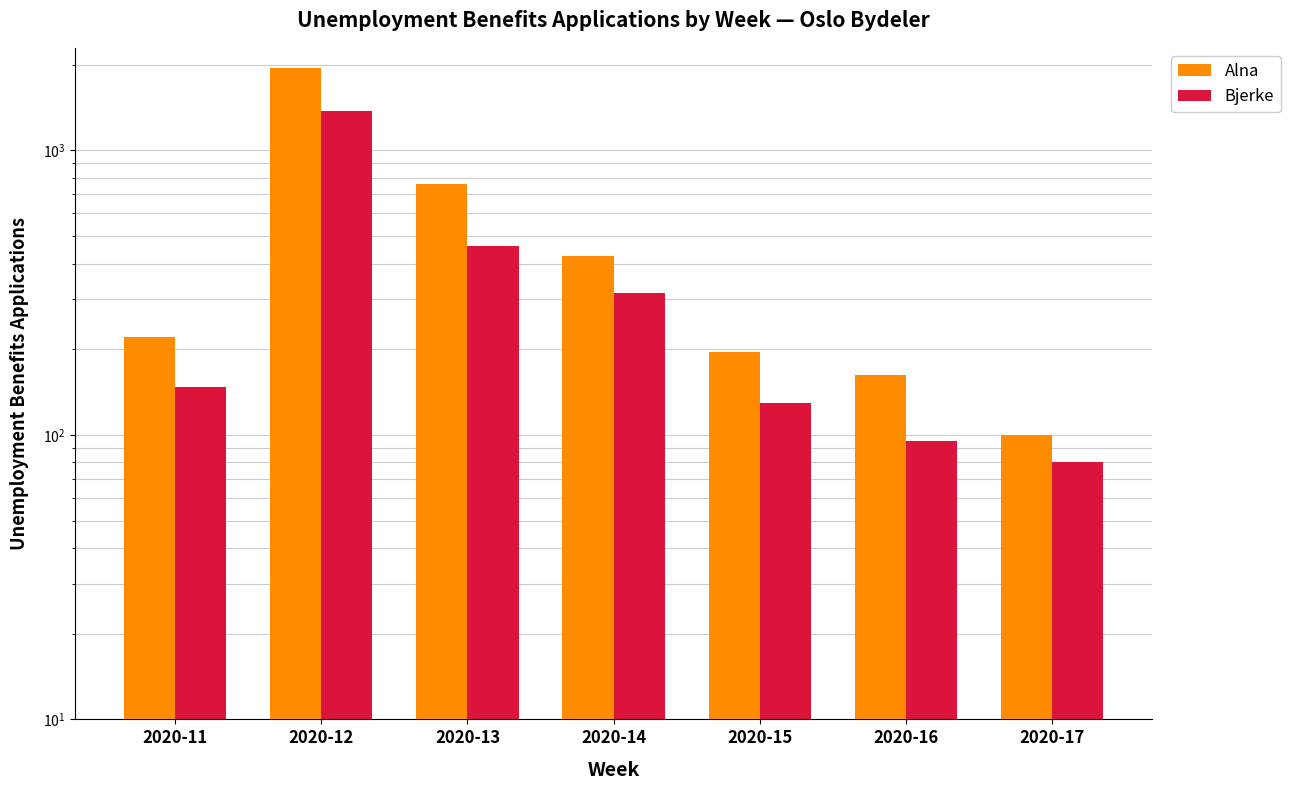

Rank the series by their average value, from lowest to highest.

Bjerke, Alna